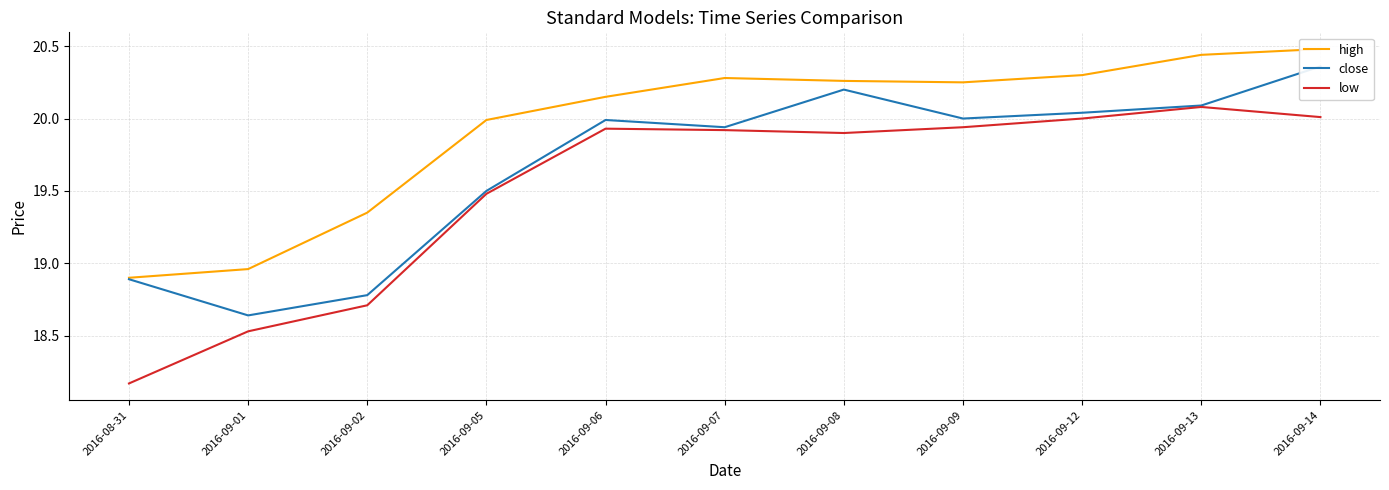

Between 2016-09-02 and 2016-09-07, which series saw the biggest shift?

low